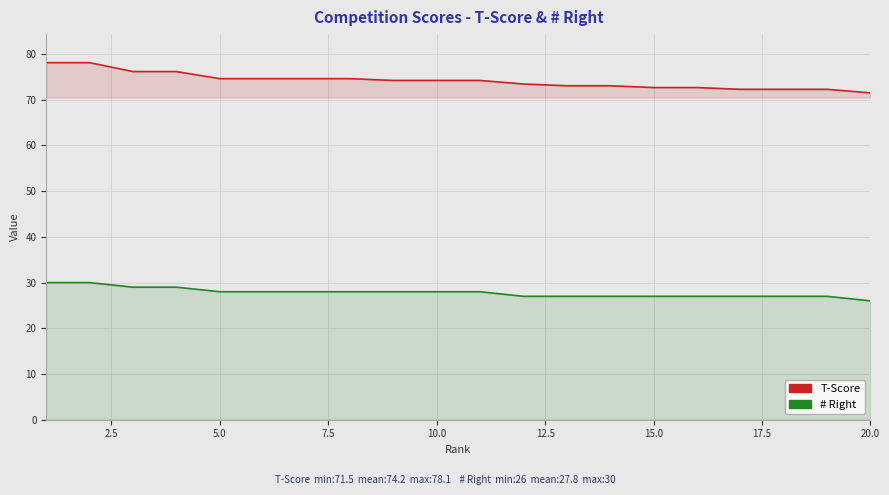

Which series has the widest spread of values?

T-Score